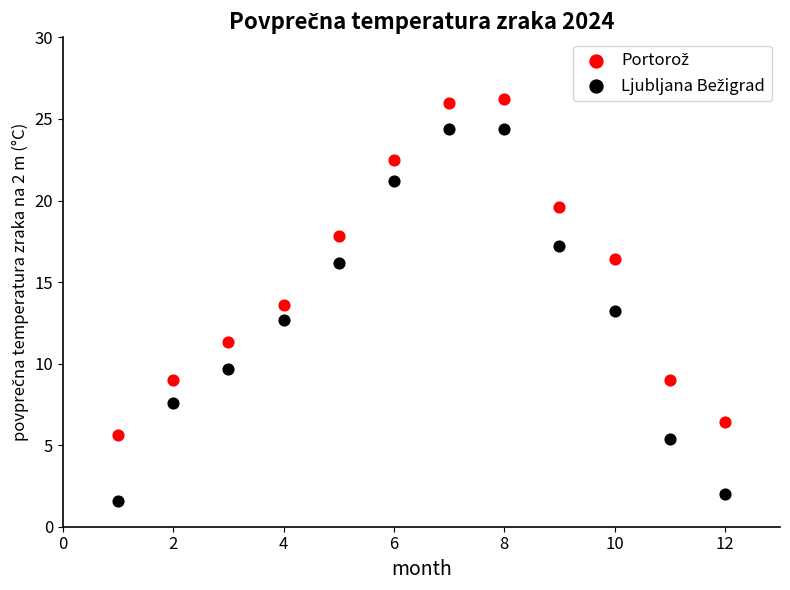

What is the X range (max minus min) for the scatter plot?

11.0